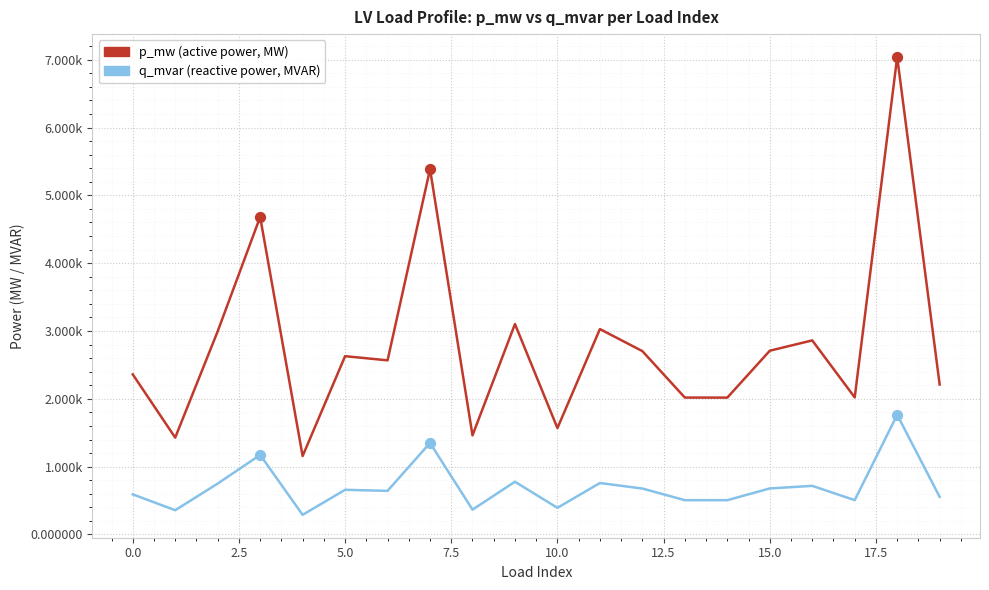

Which series has the largest total across all categories?

p_mw (active power, MW)